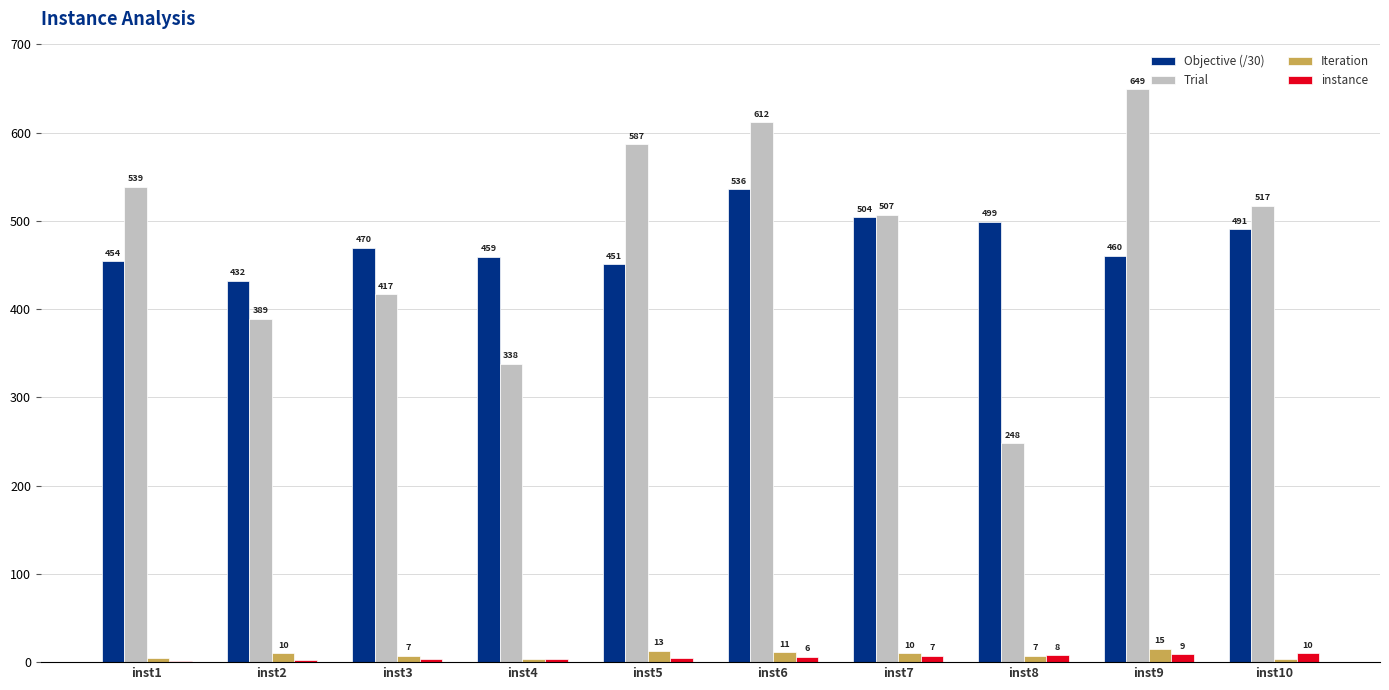

Between inst4 and inst10, which series saw the biggest shift?

Trial